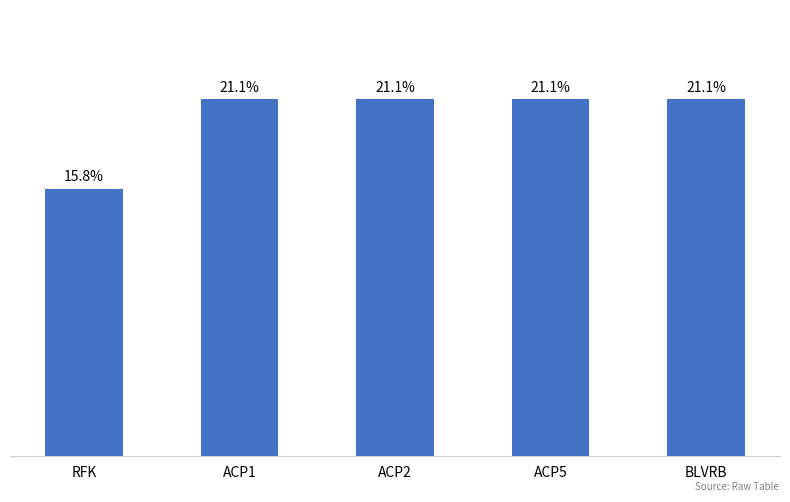

How many bars are there in total?

5